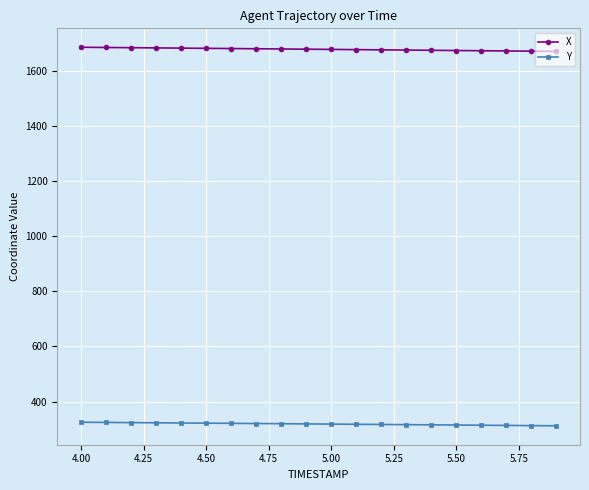

What is the maximum value shown in the chart?

1686.8